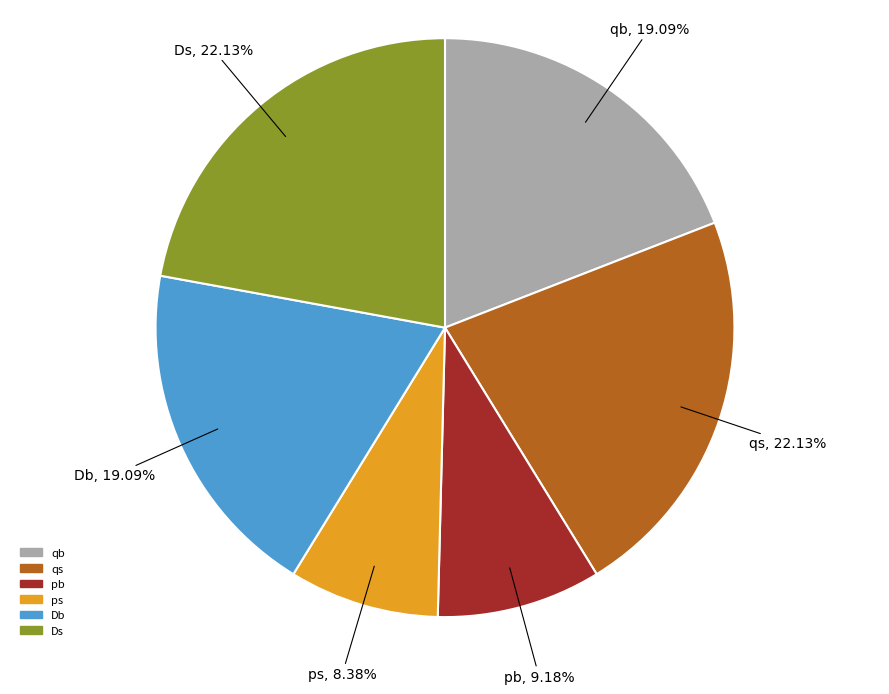

Does qb account for over 50% of the chart?

No